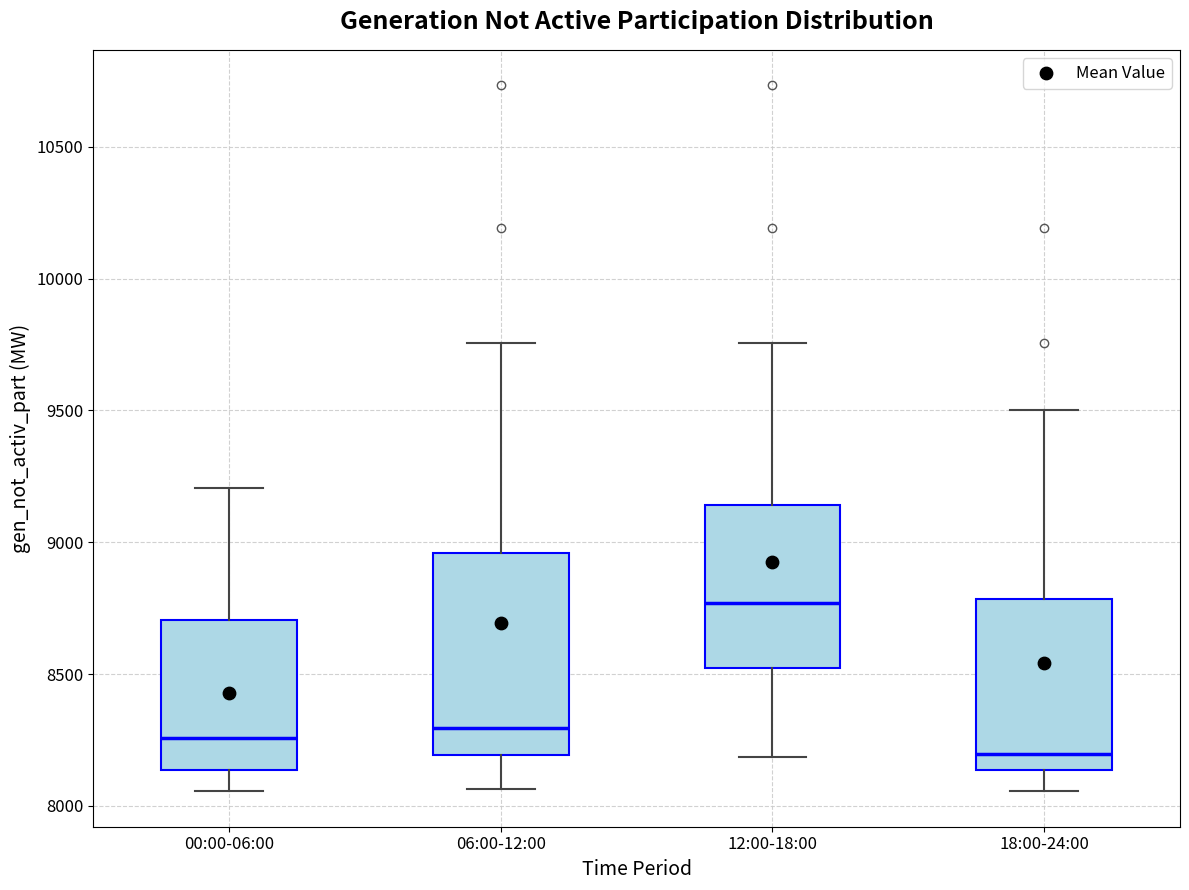

Comparing the boxes themselves (not the whiskers), which one is the tallest?

06:00-12:00